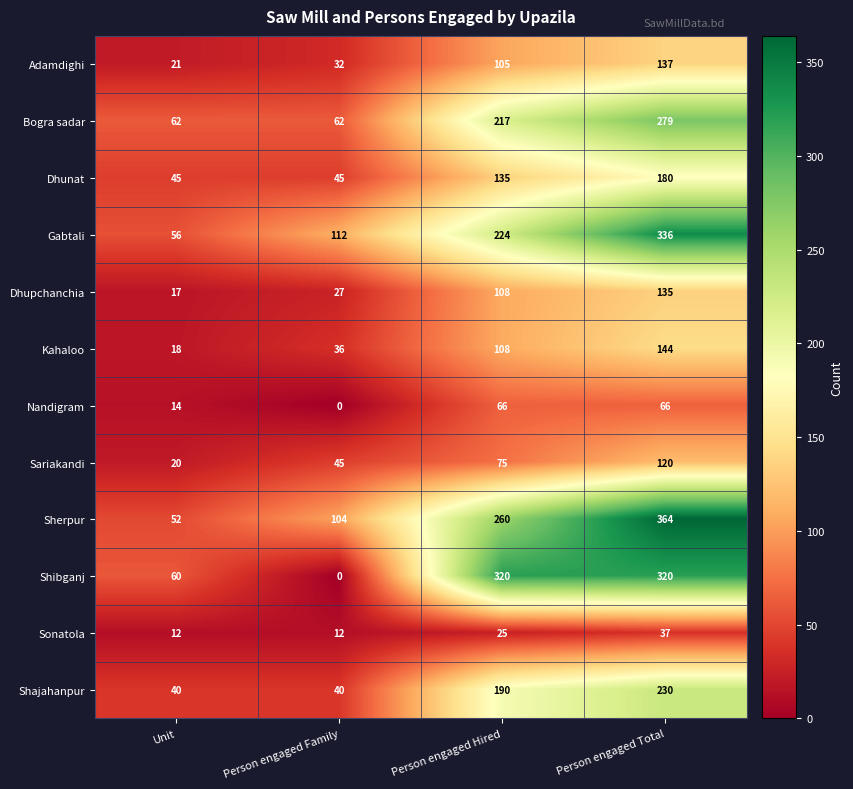

True or false: Dhupchanchia has a value of 176 at Person engaged Hired.

False